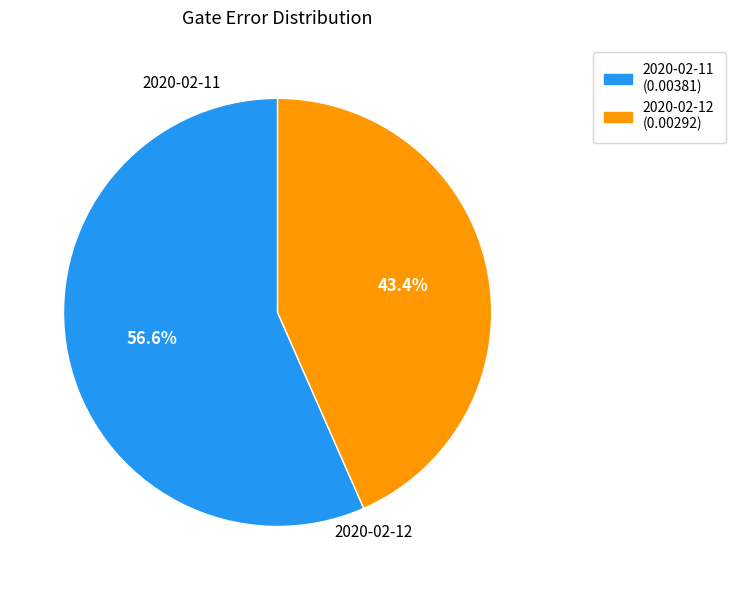

Is there any slice that represents more than half of the pie?

Yes